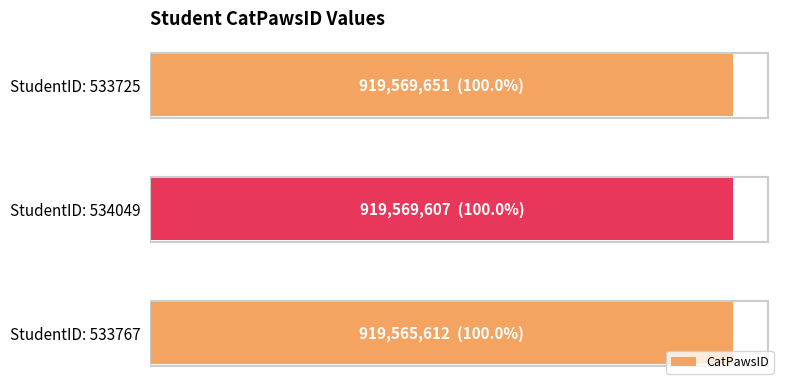

What is the maximum value shown in the chart?

919569651